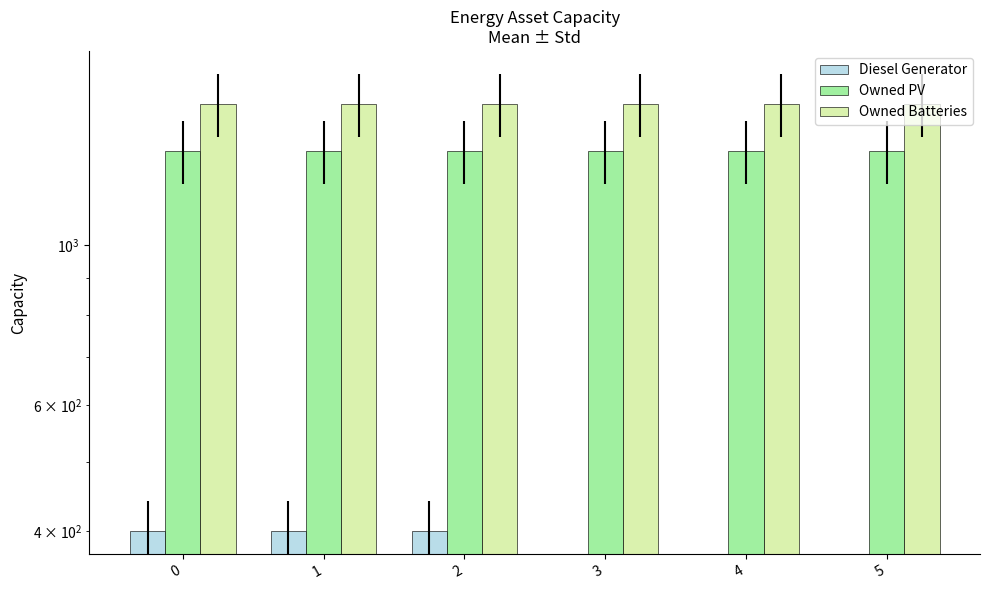

How many distinct data groups are displayed?

3